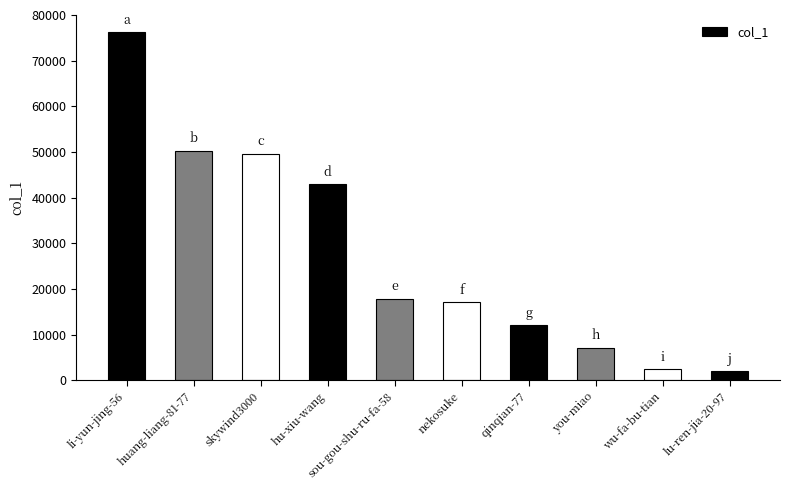

Between huang-liang-81-77 and qinqian-77, which is larger?

huang-liang-81-77